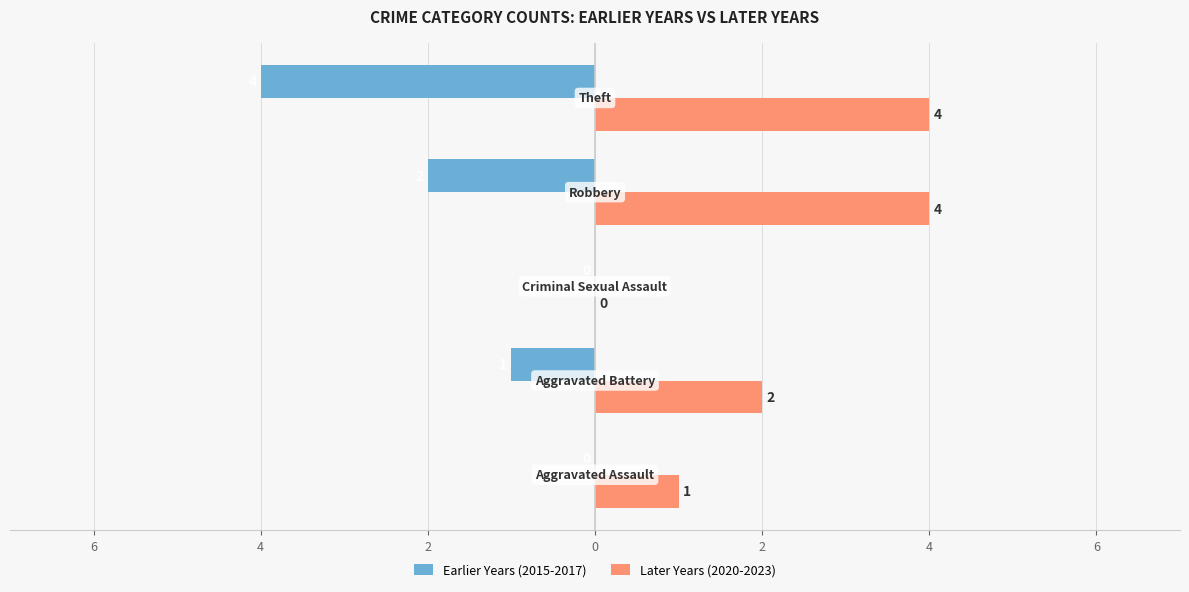

What is the value of the Later Years (2020-2023) bar at the 2nd from the left?

2